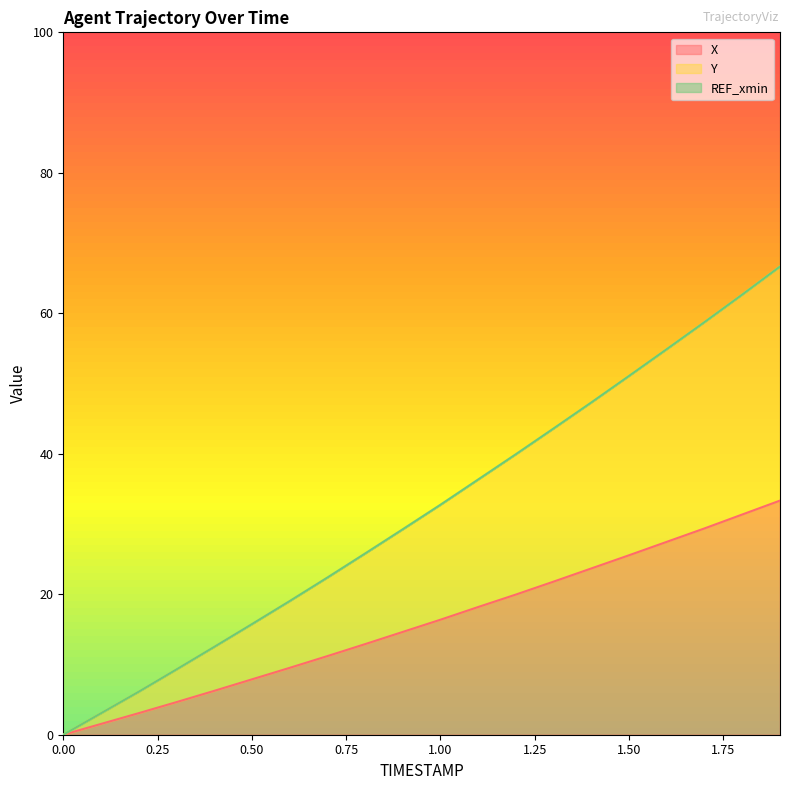

What is the value of the X point at the 4th from the left?

4.6